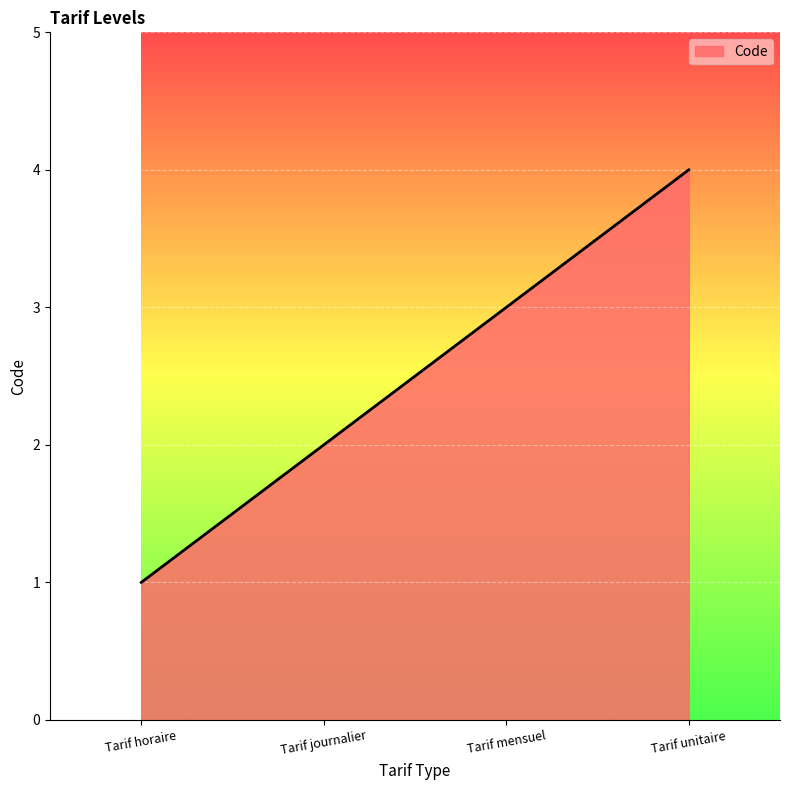

Count the number of categories in the chart.

4